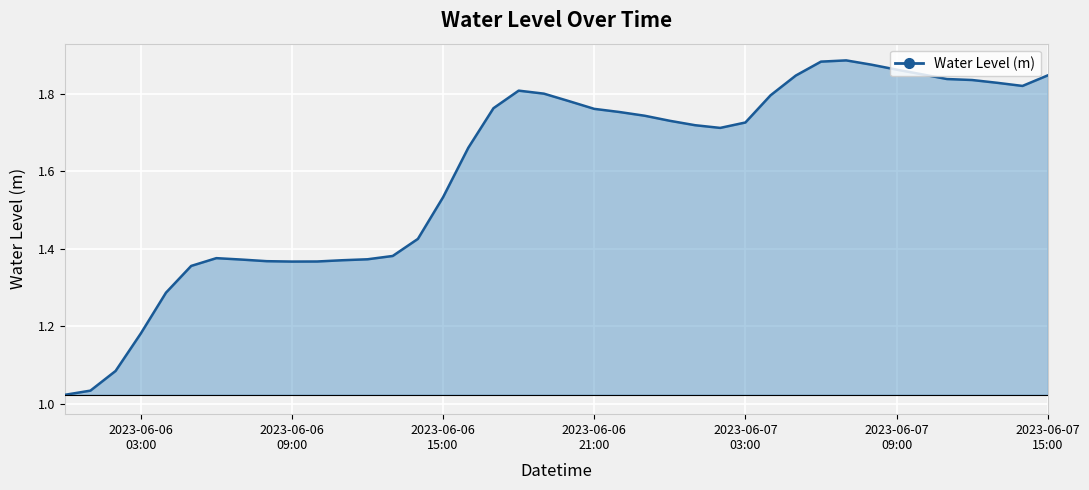

Does the chart have visible grid lines?

Yes